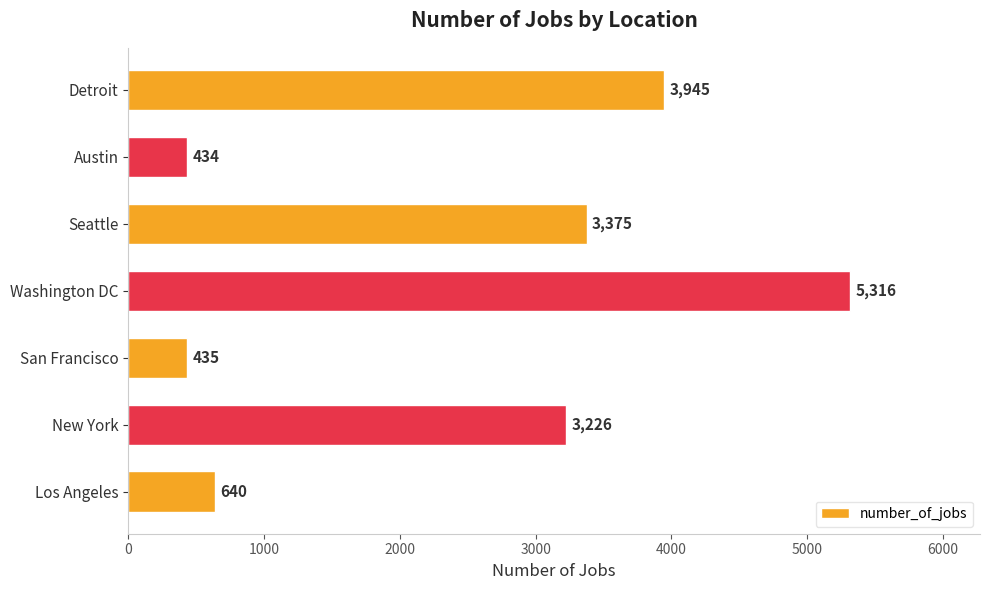

Which category has the lowest value across all series?

Austin